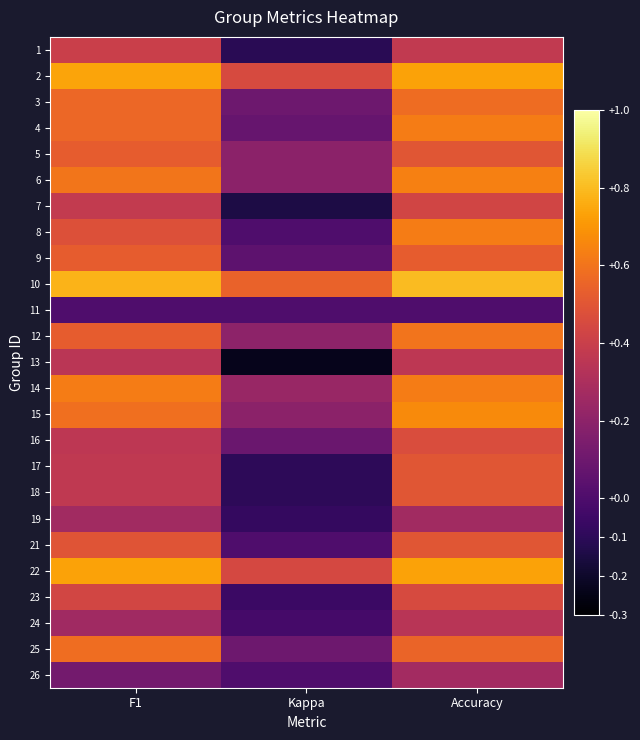

How many distinct data groups are displayed?

25